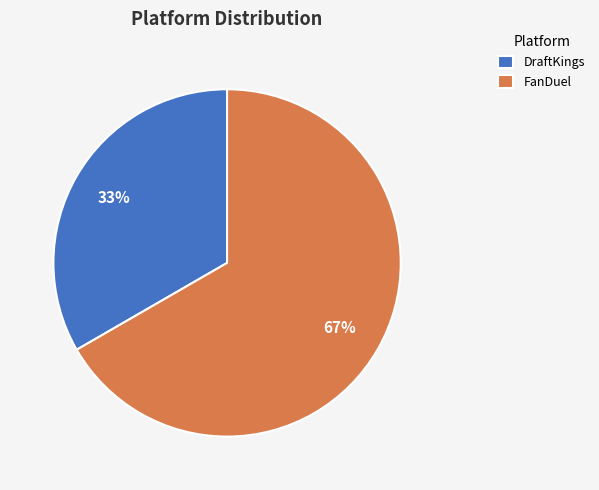

True or false: FanDuel accounts for 67% of the total.

True